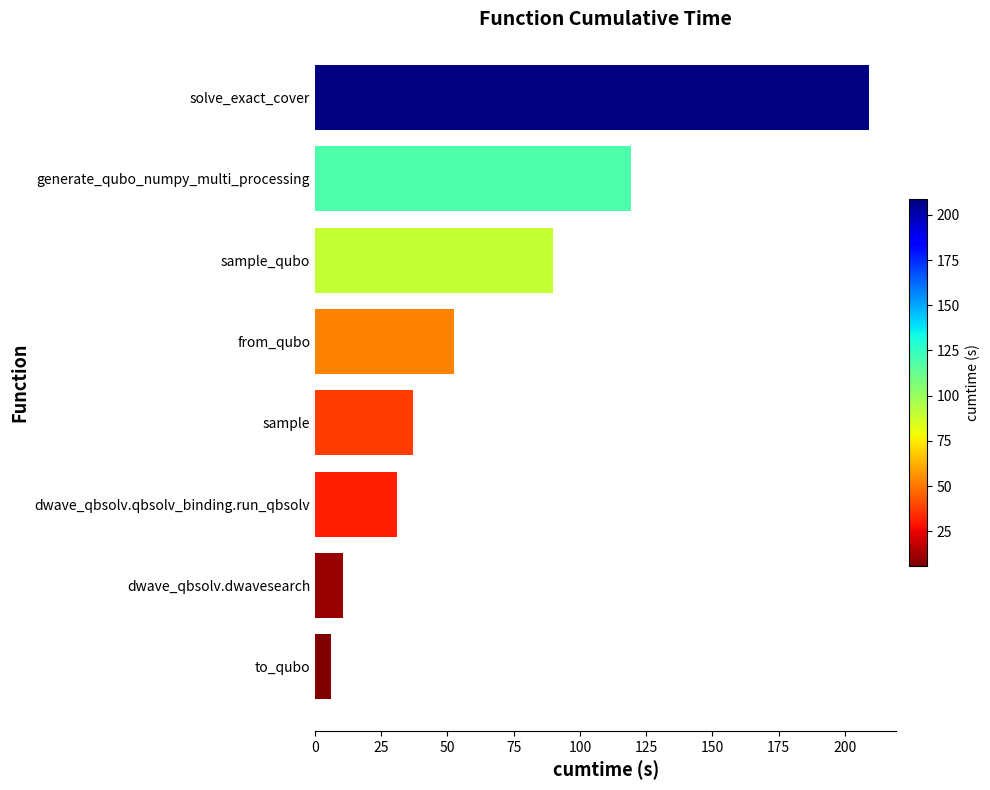

What is the change in value from sample to sample_qubo?

+52.8